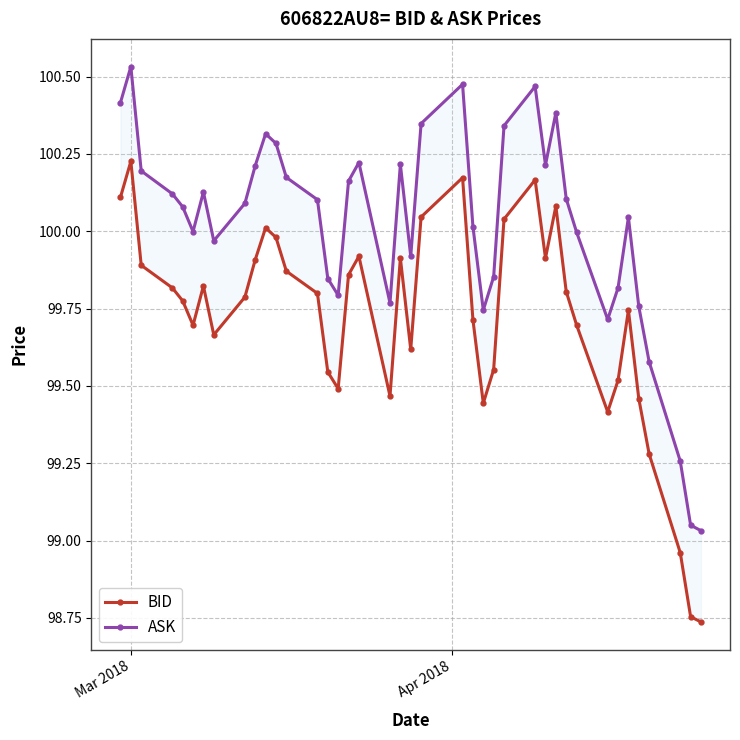

How many distinct data groups are displayed?

2